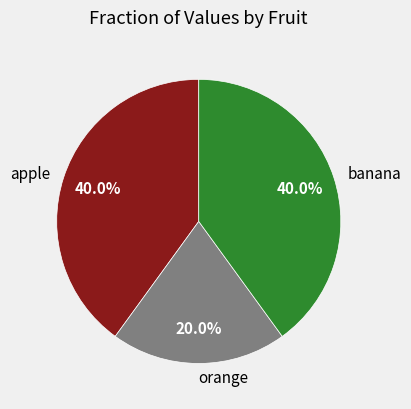

To the nearest percent, what portion does banana represent?

40%